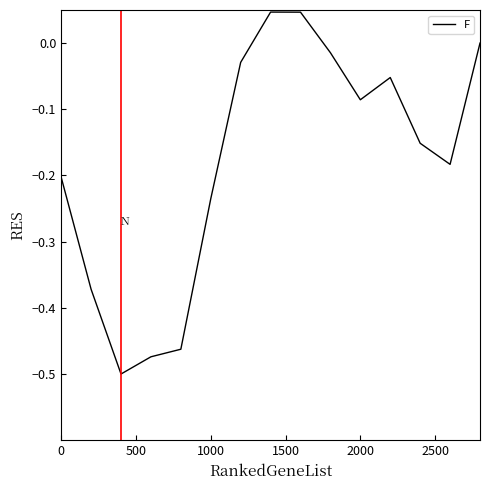

What is the difference between the maximum and minimum values?

0.5